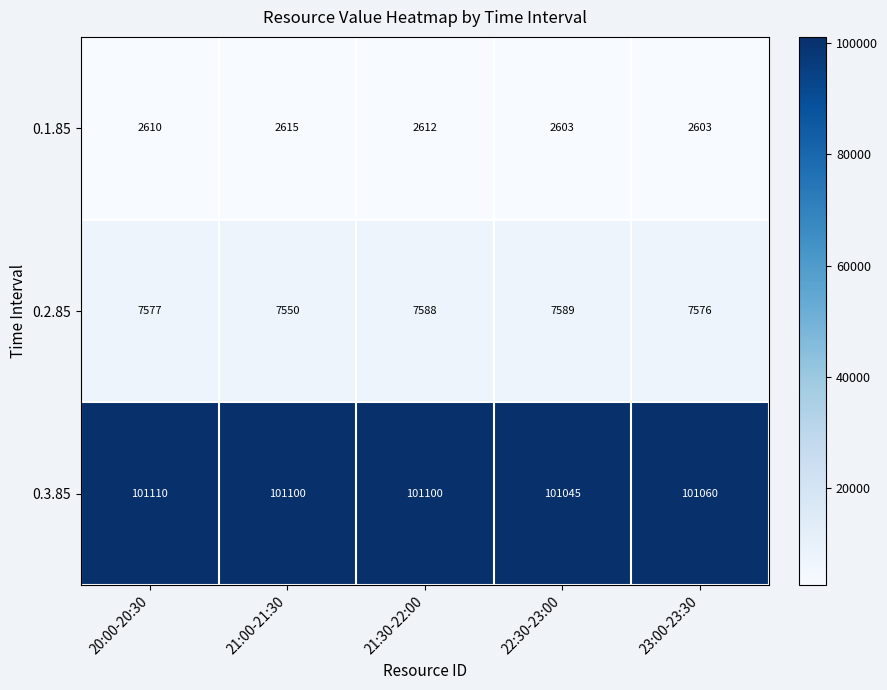

Reading right to left, what are all the values shown in this chart?

0.1.85: 2603	2603	2612	2615	2610
0.2.85: 7576	7589	7588	7550	7577
0.3.85: 101060	101045	101100	101100	101110